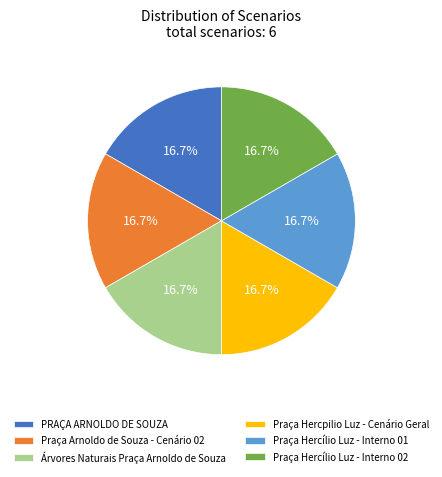

How many segments does this pie chart have?

6